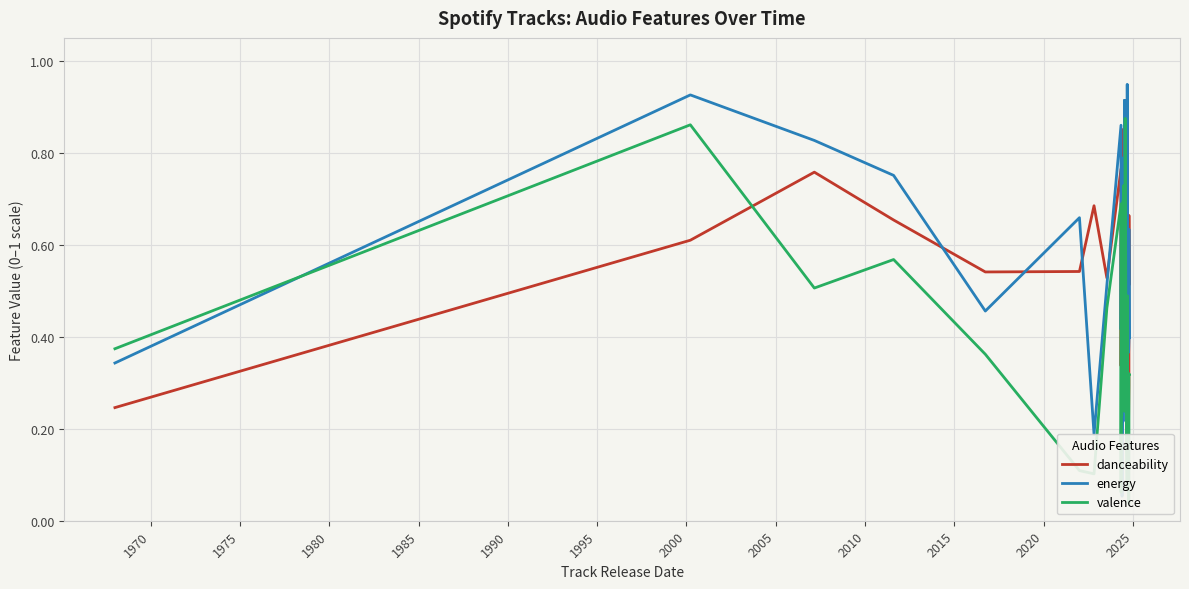

Which series ends up on top after the final intersection of danceability and valence?

danceability